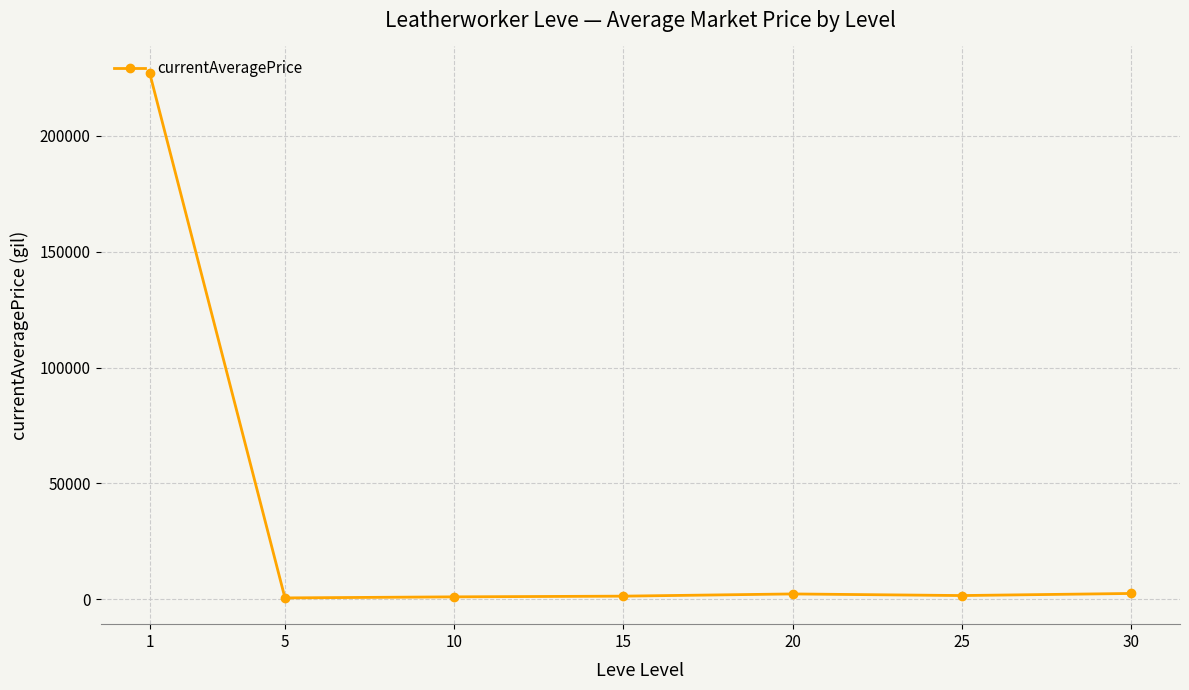

How many lines are shown in the chart?

1